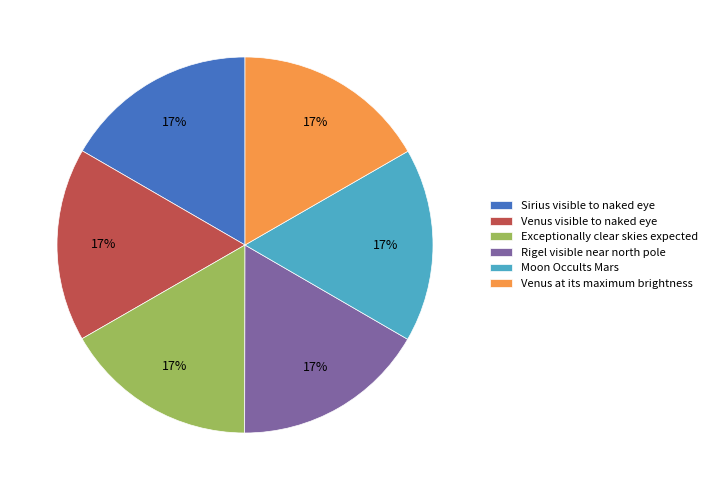

What is the ratio of the value at Venus at its maximum brightness to the value at Venus visible to naked eye?

1.0